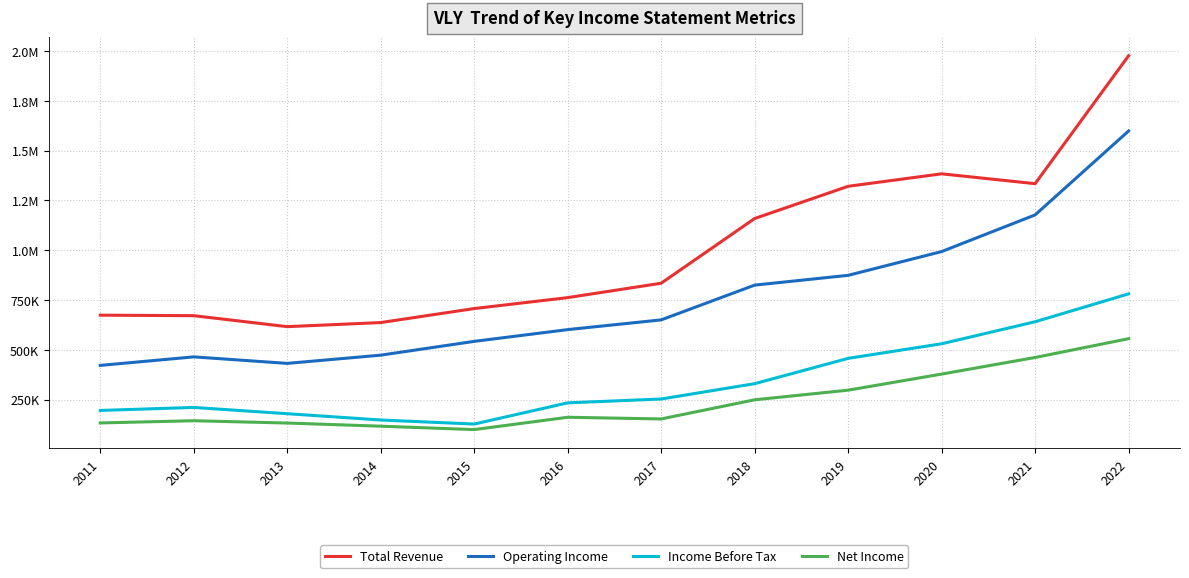

Does the chart have visible grid lines?

Yes